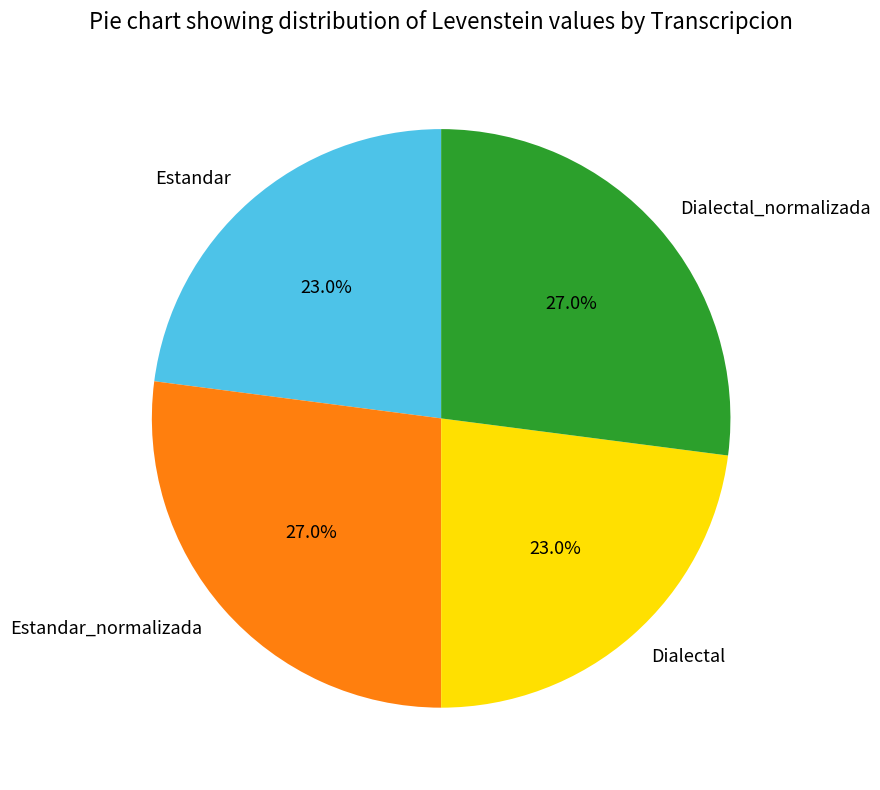

Is Dialectal the majority of the pie?

No